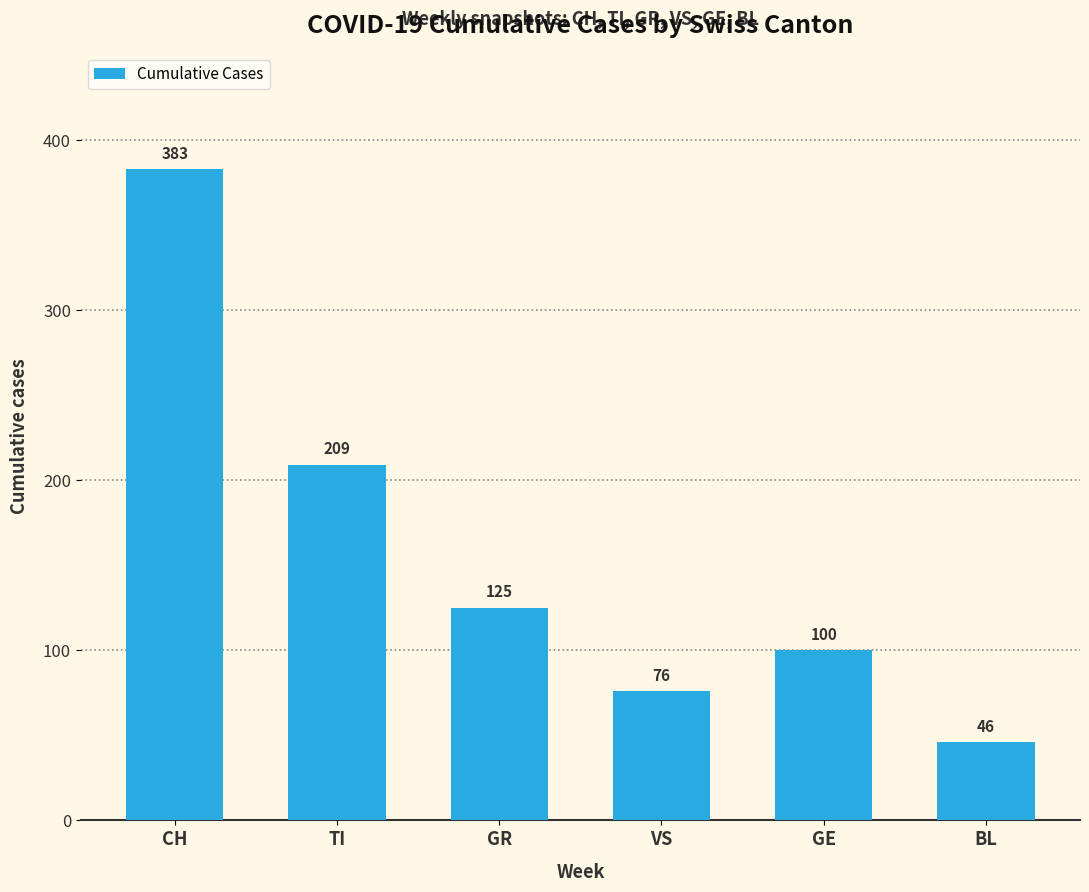

How many distinct data groups are displayed?

1